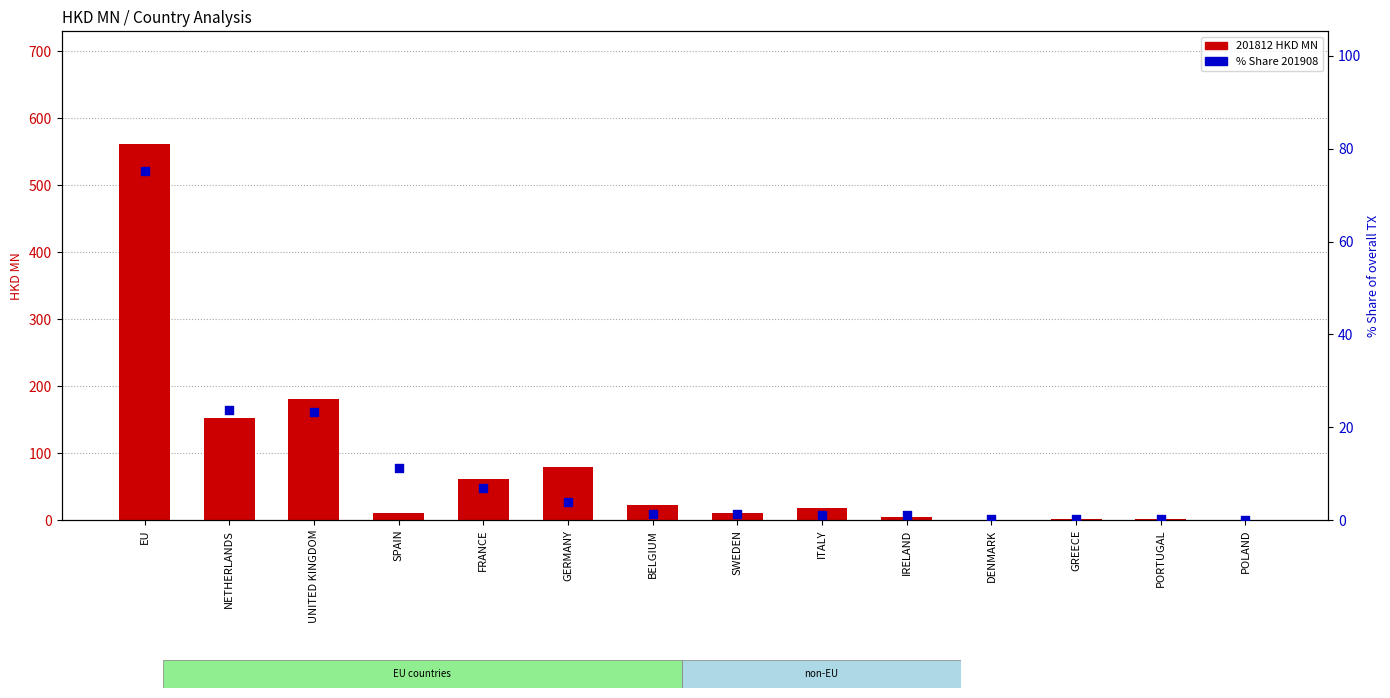

Is the value of 201812 HKD MN at SPAIN greater than the value of % Share 201908 at PORTUGAL?

Yes